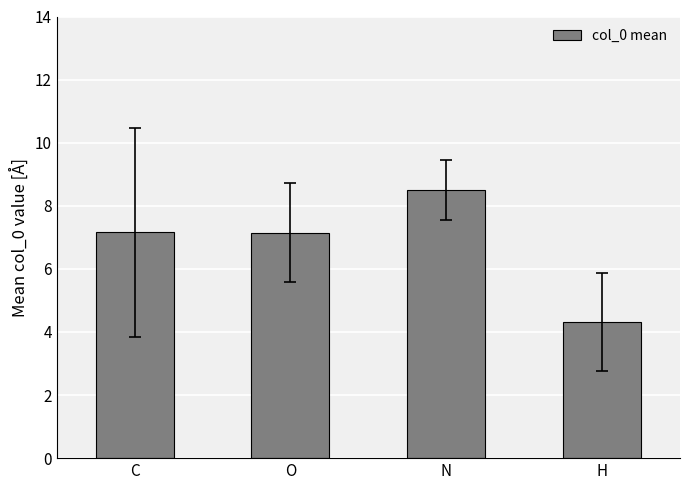

What is the label of the 3rd bar from the right?

O